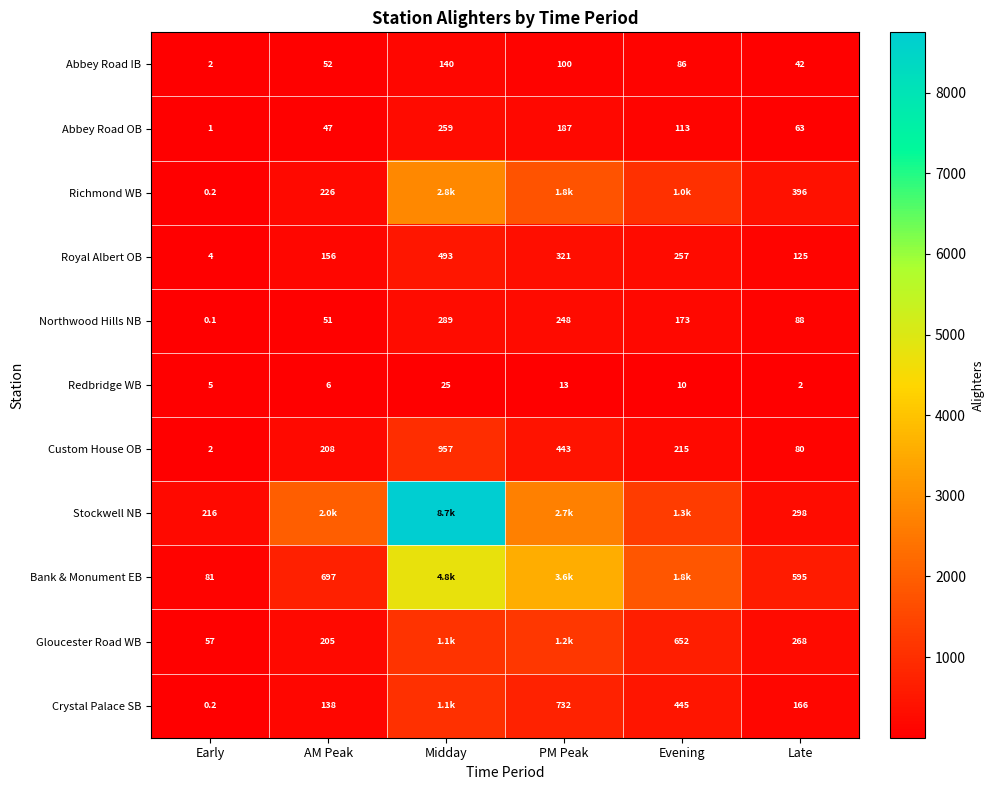

Which series changed the most between Early and Late?

Bank & Monument EB